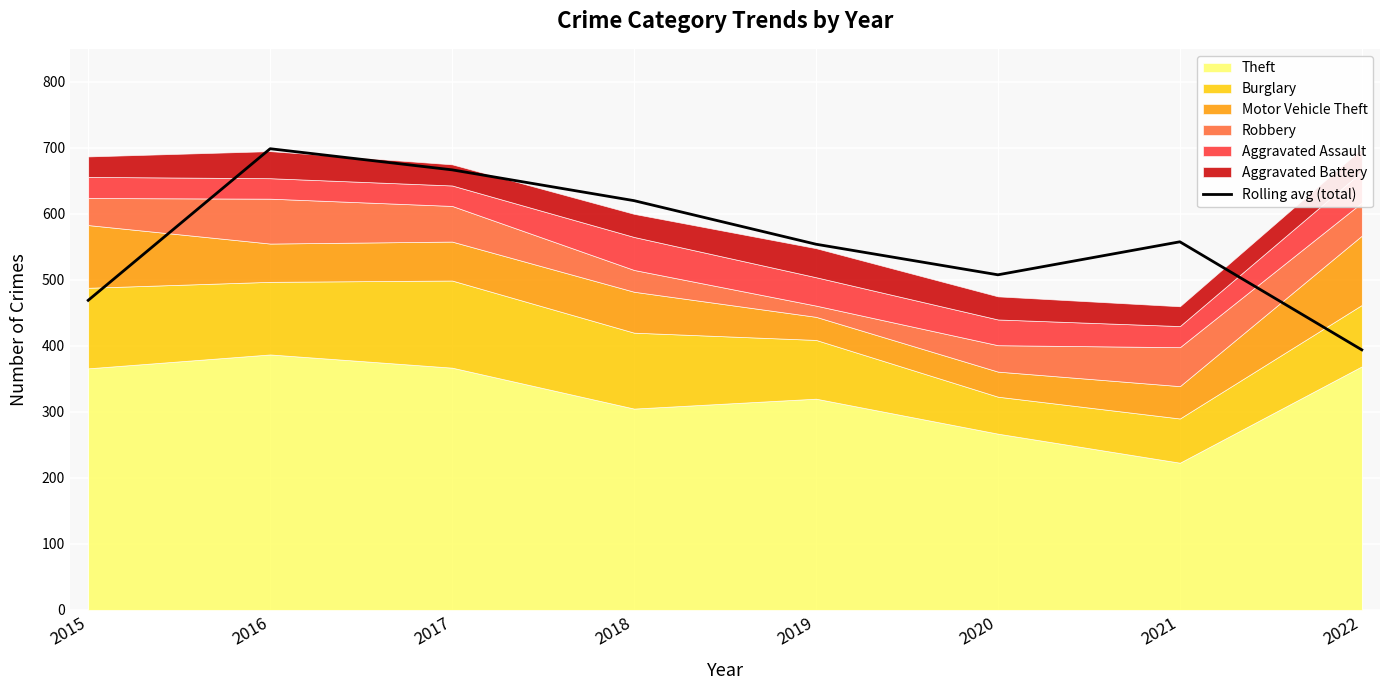

At which label does the data first exceed 557?

2016